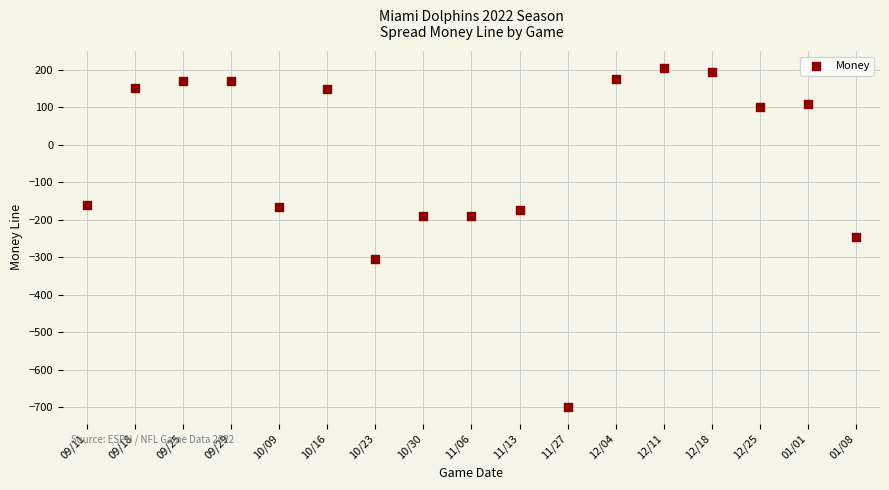

What is the range of Y values (max minus min)?

904